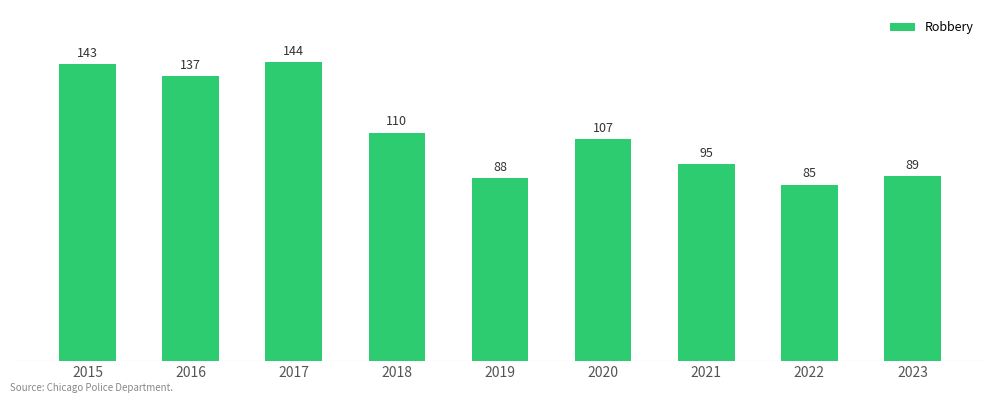

Reading left to right, list all the values displayed in this chart.

2015=143	2016=137	2017=144	2018=110	2019=88	2020=107	2021=95	2022=85	2023=89